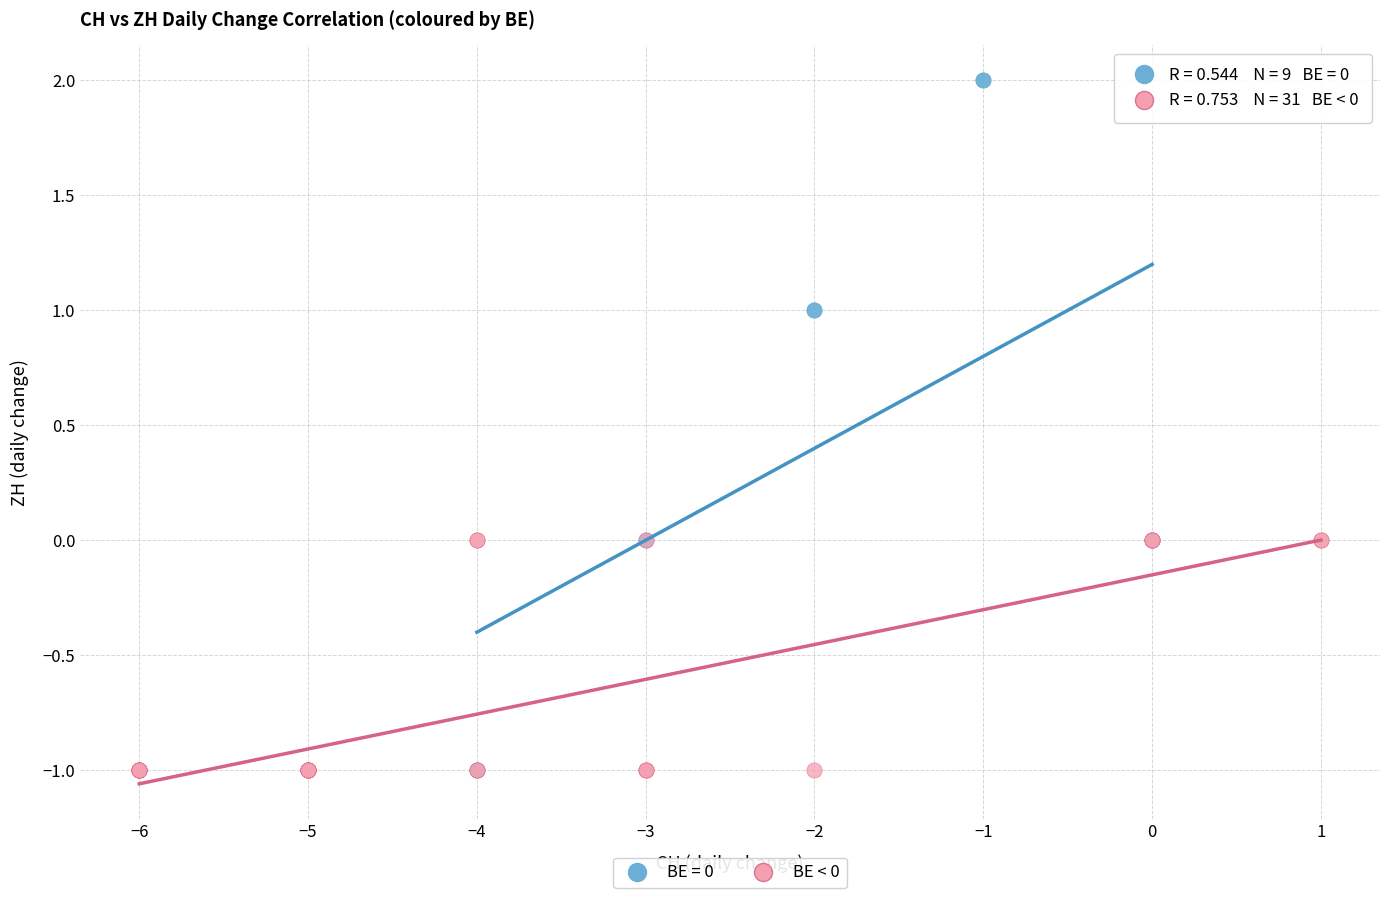

Which series reaches the maximum Y coordinate?

BE = 0